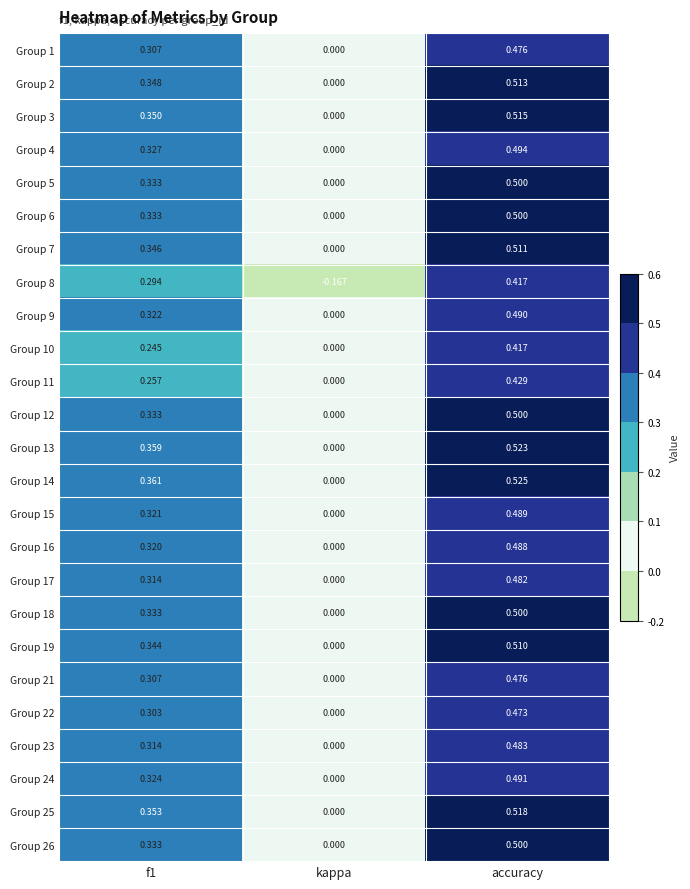

At which category is the sum across all series the highest?

accuracy